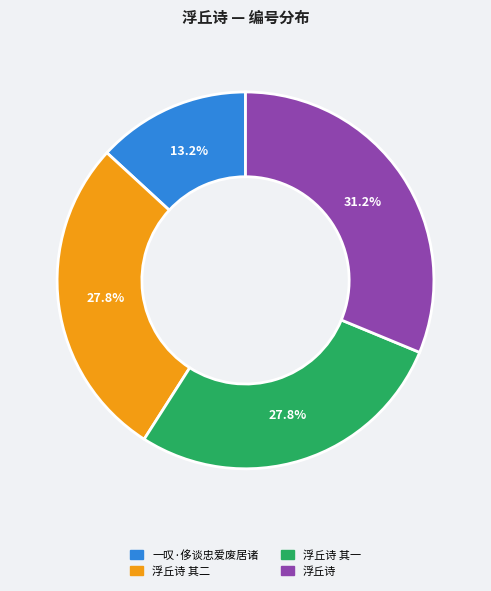

Is there any slice that represents more than half of the pie?

No